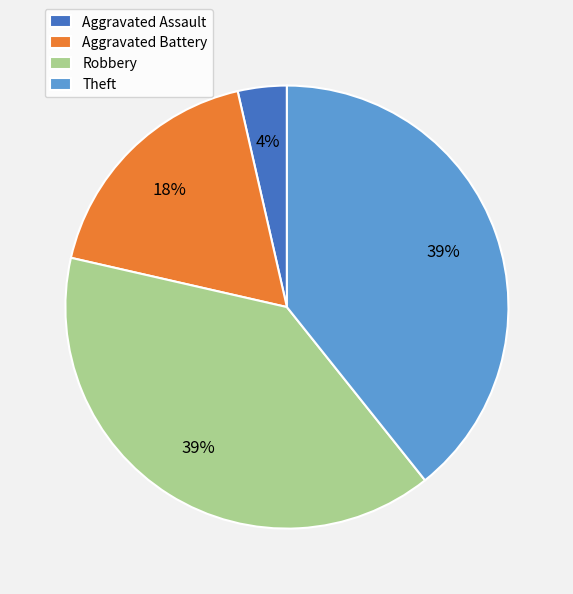

Does Theft account for over 50% of the chart?

No